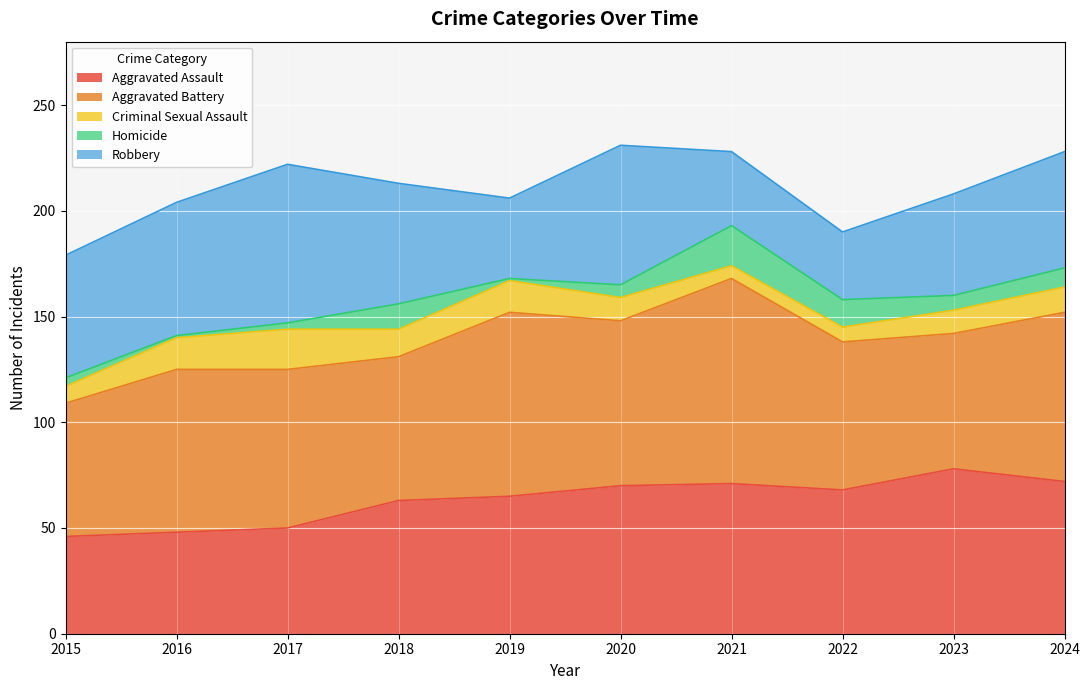

Which category has the lowest value in the Aggravated Assault series?

2015